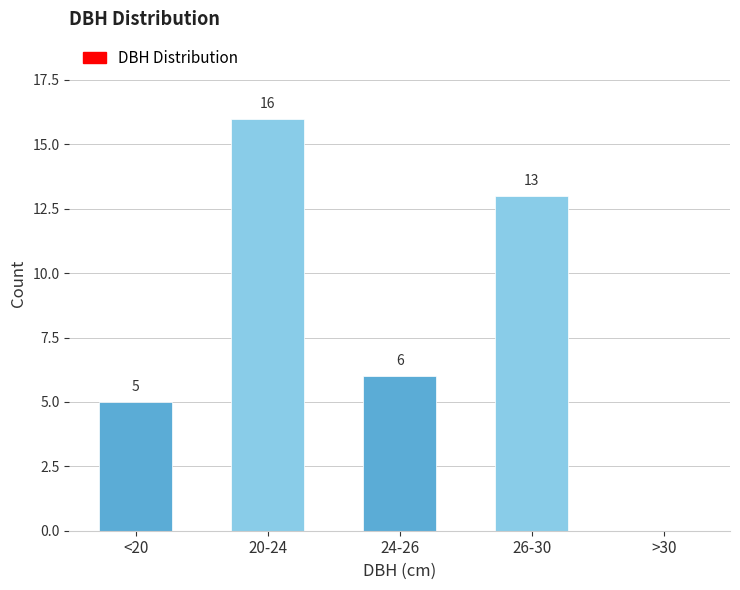

Reading right to left, extract all data points from this chart.

>30=0	26-30=13	24-26=6	20-24=16	<20=5